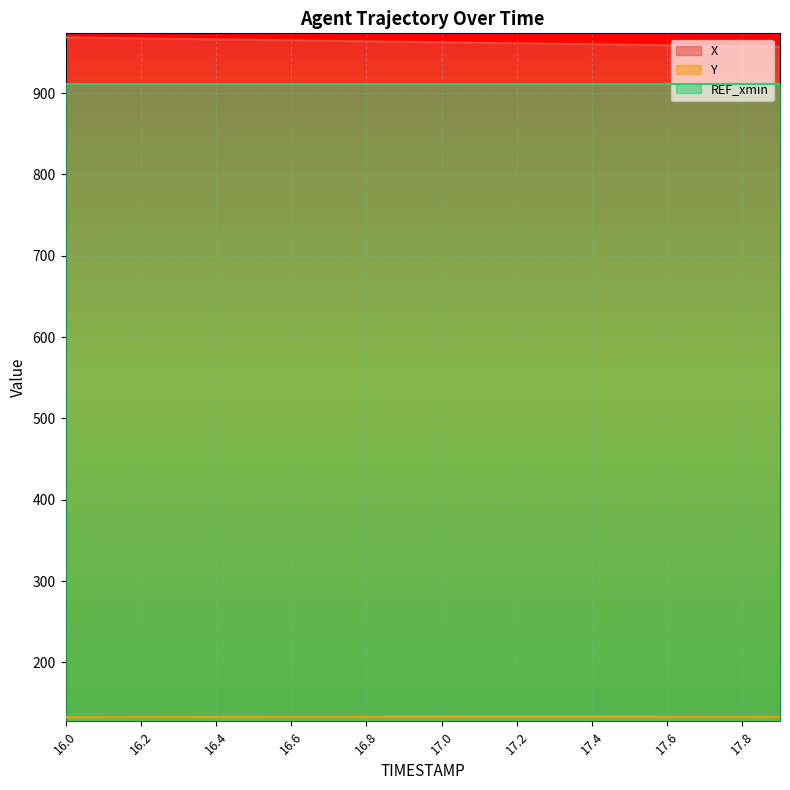

Which series has the largest total across all categories?

X